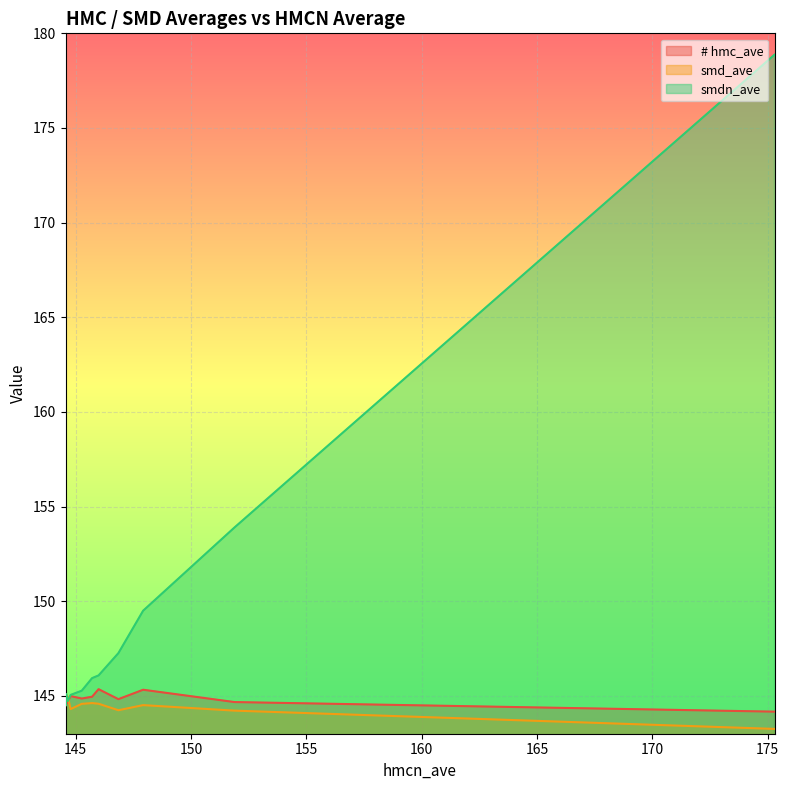

Between 151.886921 and 175.300597, which is larger?

151.886921